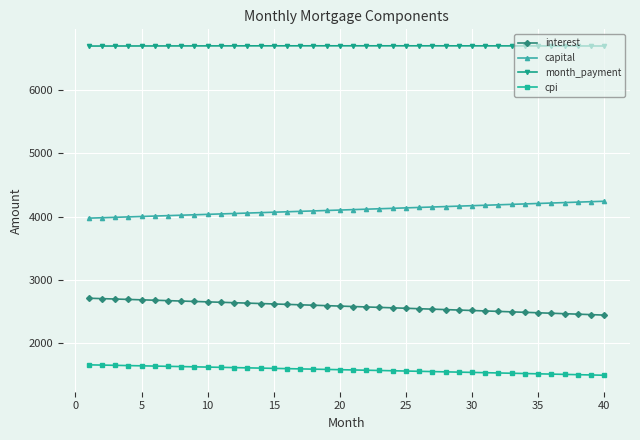

List the series in order of their overall mean, lowest first.

cpi, interest, capital, month_payment